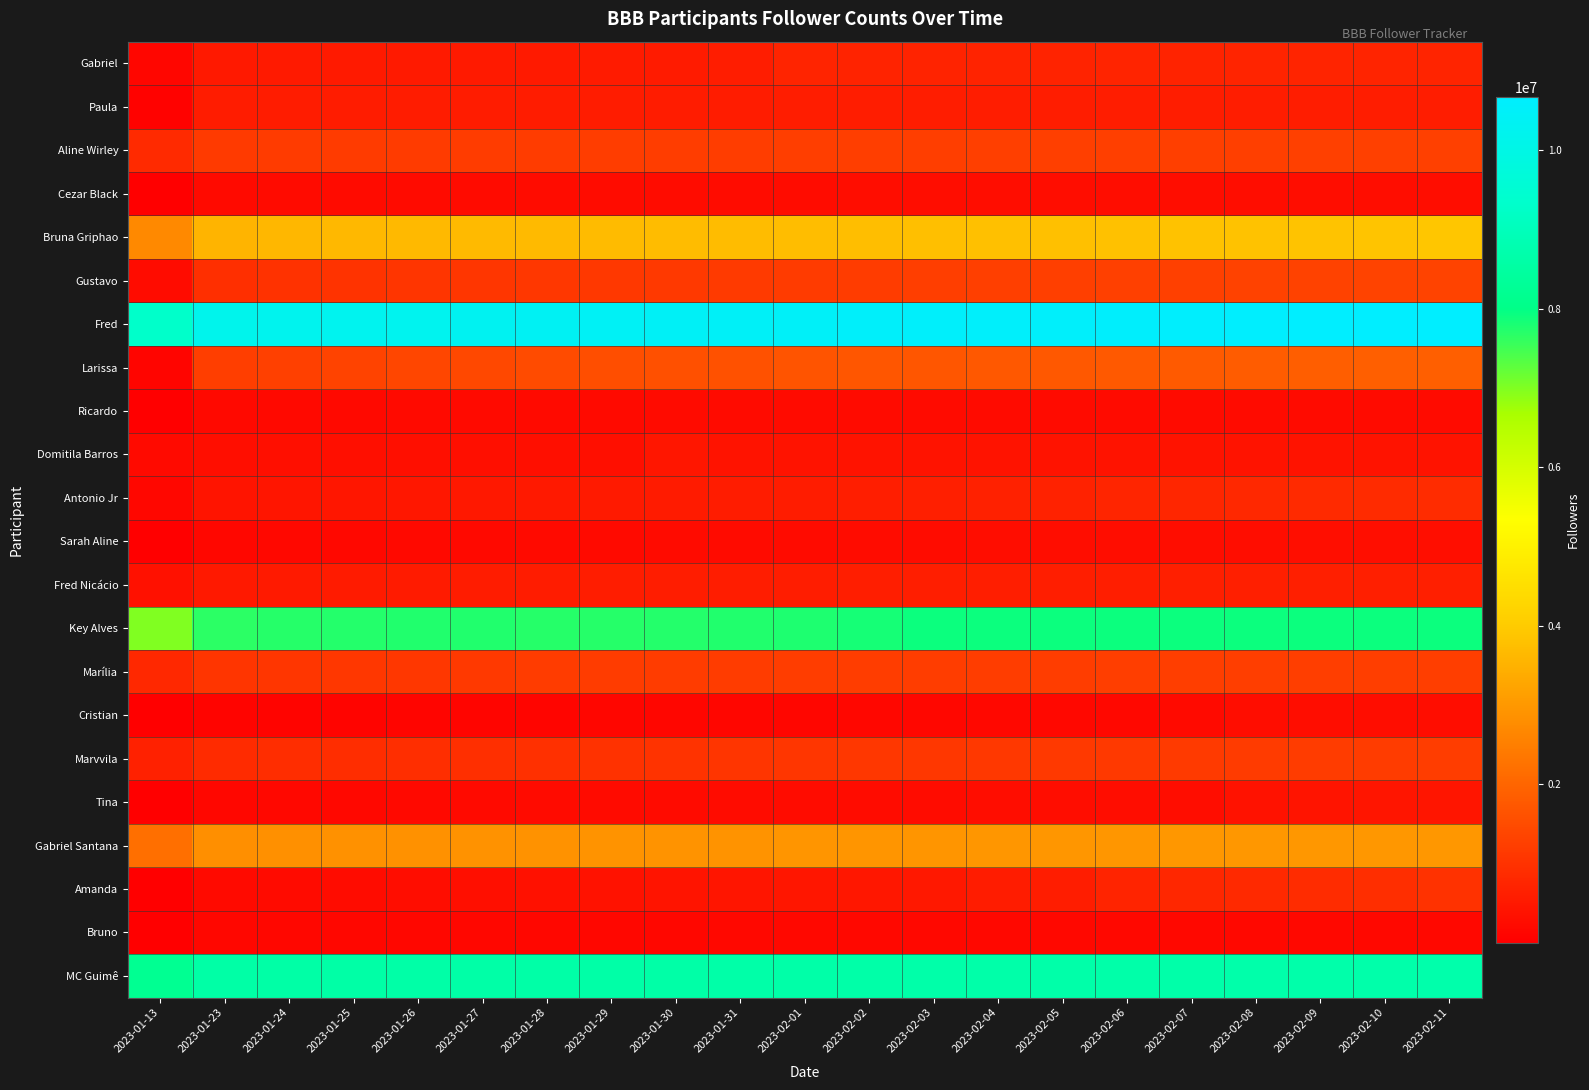

What is the total value across all series at 2023-01-24?

42089128